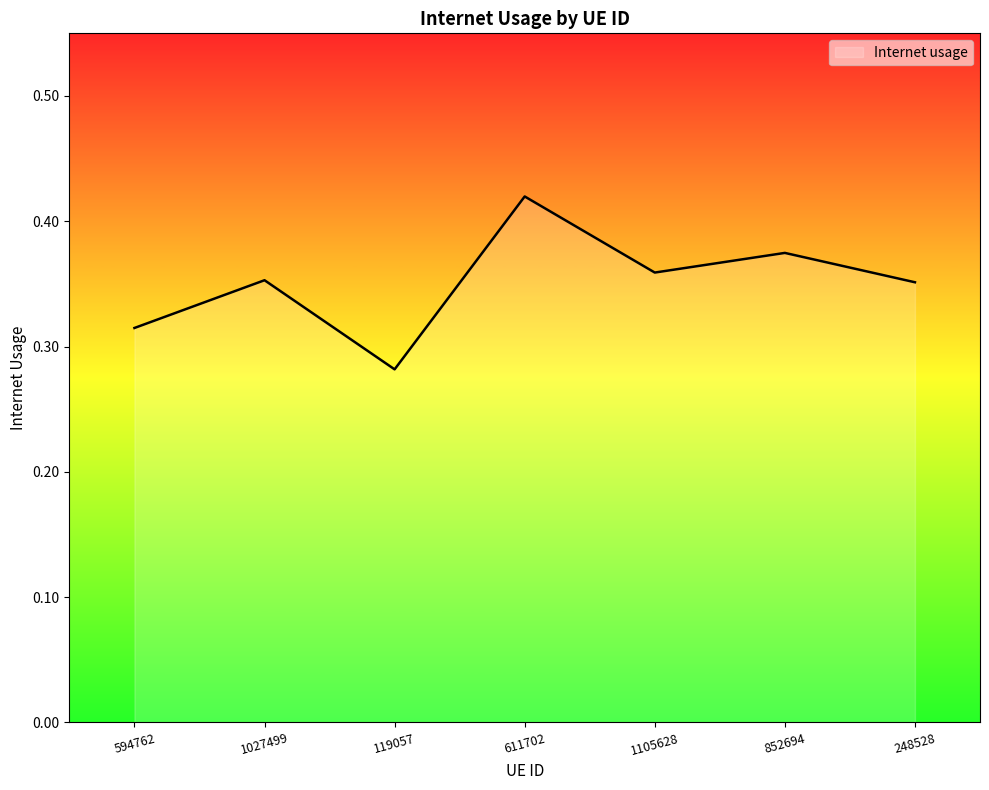

What is the sum of all values?

2.5